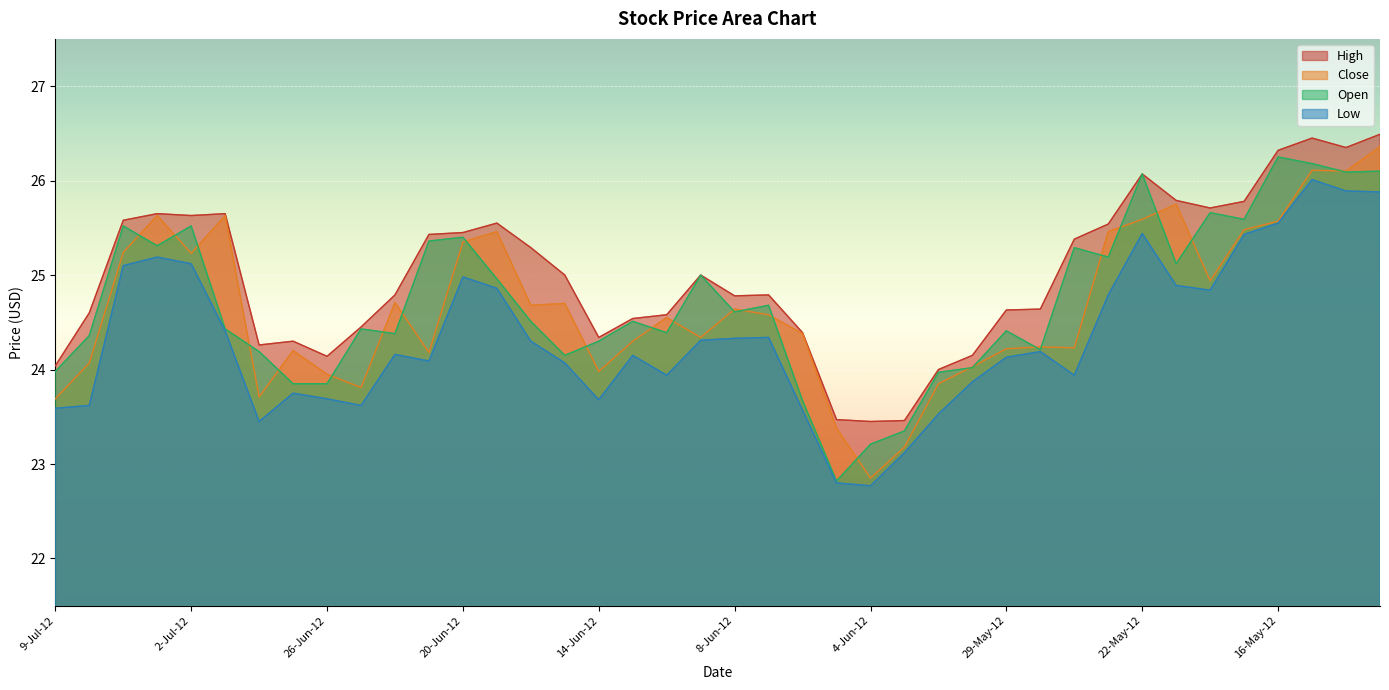

What is the sum of all Open values?

988.9